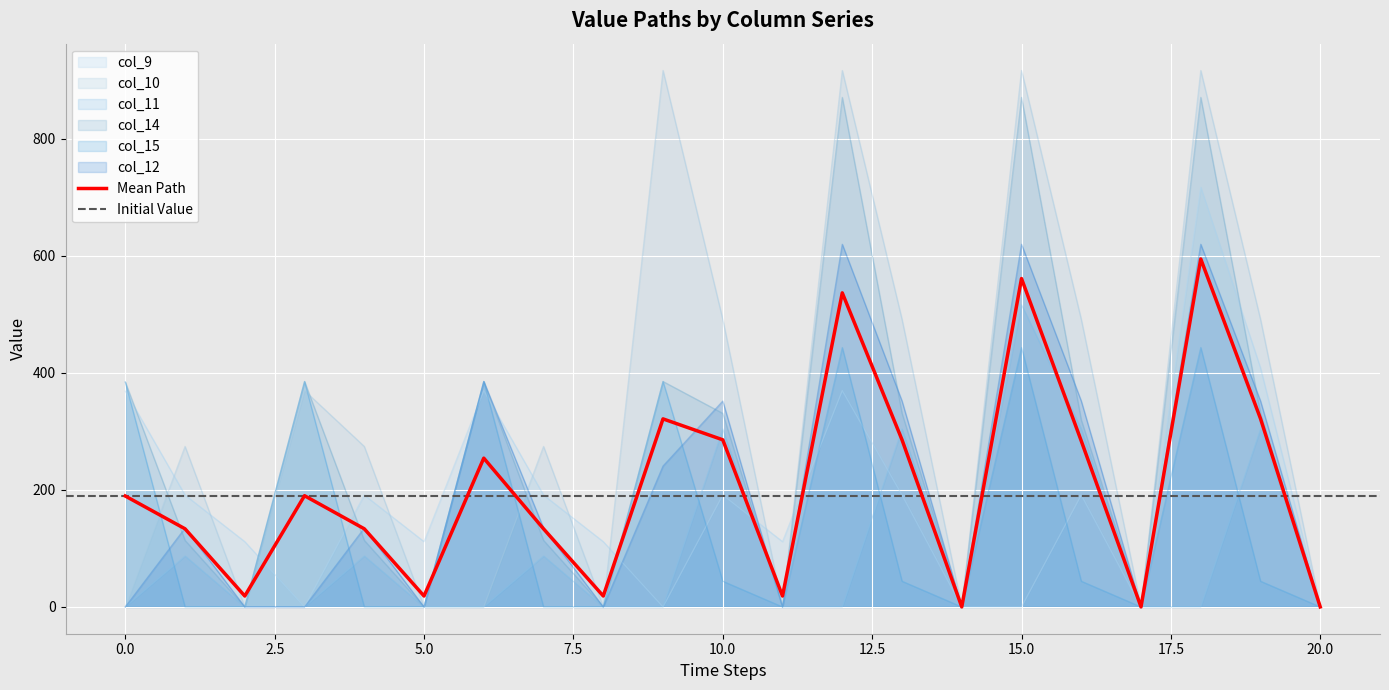

At which category is the sum across all series the highest?

18